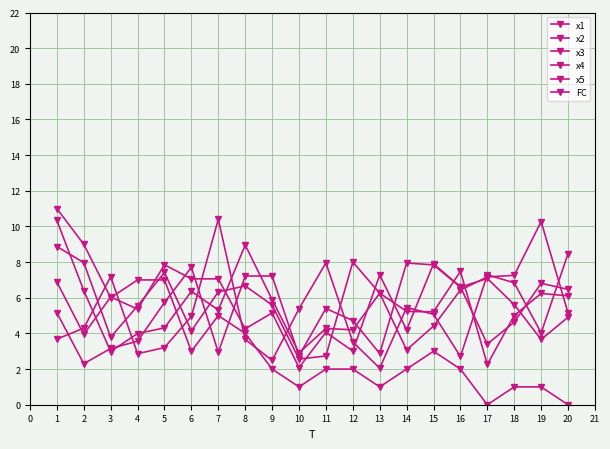

Reading left to right, transcribe all the data shown in this chart.

x1: 8.9	8.0	3.8	5.5	7.4	4.1	6.3	6.7	5.6	2.6	2.7	8.0	6.3	3.1	4.4	6.4	7.2	7.3	10.3	5.2
x2: 10.3	6.4	3.0	4.0	4.3	6.4	5.3	9.0	5.9	2.9	4.3	4.2	6.3	5.2	5.2	7.5	2.3	5.0	6.2	6.1
x3: 6.9	3.9	6.0	5.4	7.9	7.1	7.1	4.3	5.1	2.1	4.1	3.0	7.3	4.2	7.9	6.6	3.4	4.6	6.8	6.5
x4: 3.7	4.3	7.2	2.9	3.2	5.0	10.4	3.7	2.5	5.4	8.0	3.5	2.0	5.5	5.1	2.7	7.3	6.8	4.0	8.5
x5: 5.2	2.3	3.2	3.6	5.7	7.7	2.9	7.2	7.2	2.7	5.4	4.7	2.9	8.0	7.8	6.6	7.1	5.6	3.7	4.9
FC: 11.0	9.0	6.0	7.0	7.0	3.0	5.0	4.0	2.0	1.0	2.0	2.0	1.0	2.0	3.0	2.0	0.0	1.0	1.0	0.0